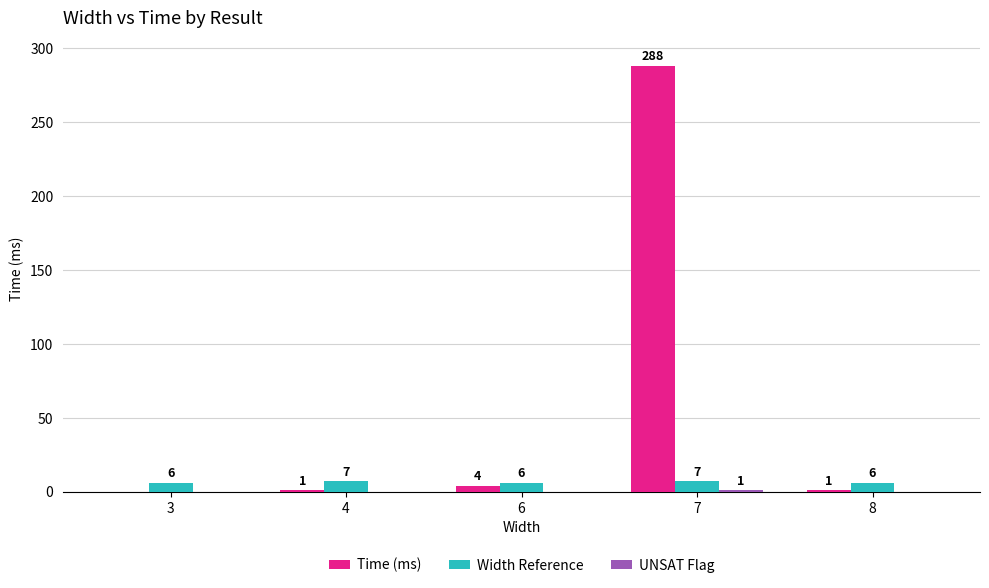

How many groups of bars are there?

5